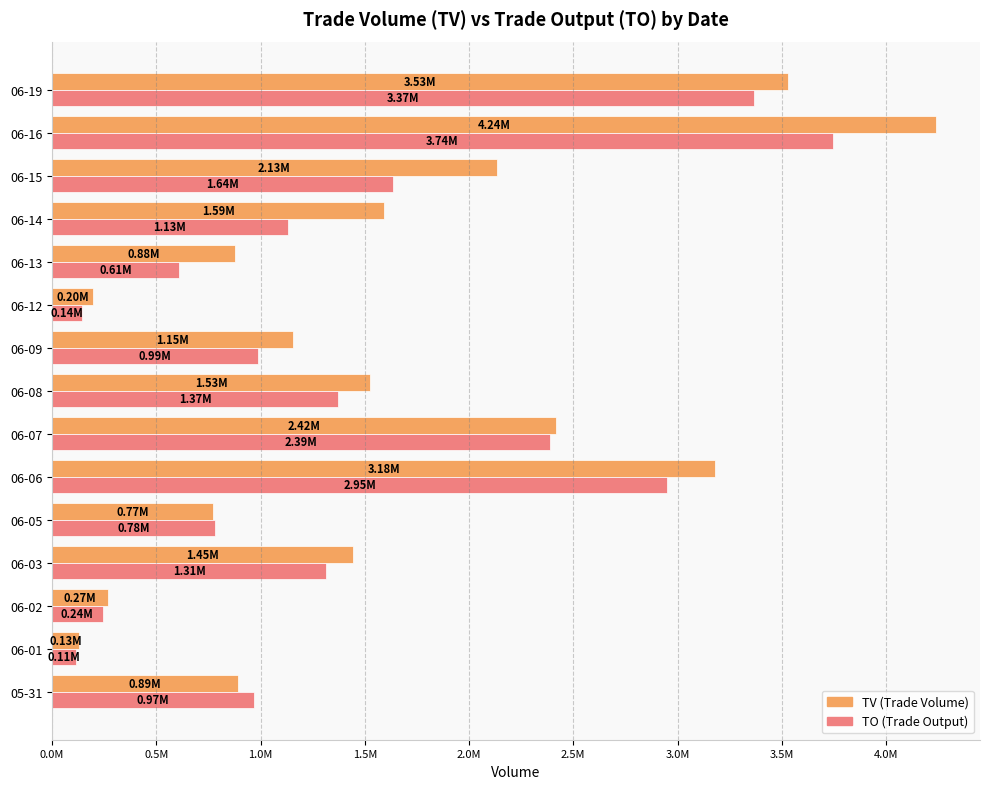

True or false: TO has a value of 5038567 at 06-16.

False